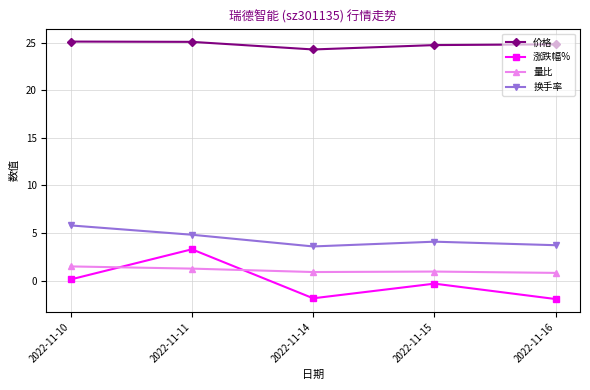

What is the average value of the 量比 series?

1.1